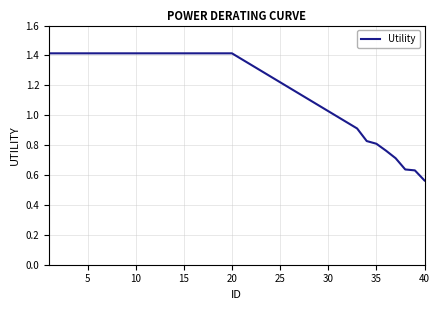

What is the difference between the maximum and minimum values?

0.9